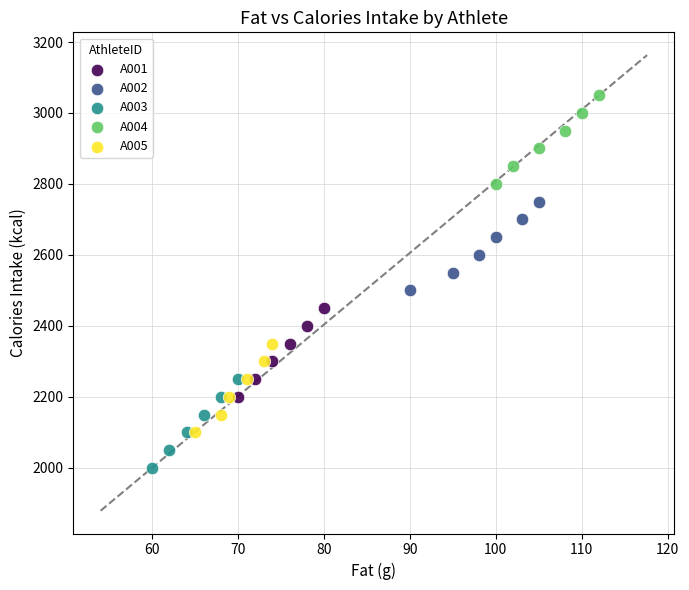

Which series reaches the maximum Y coordinate?

A004